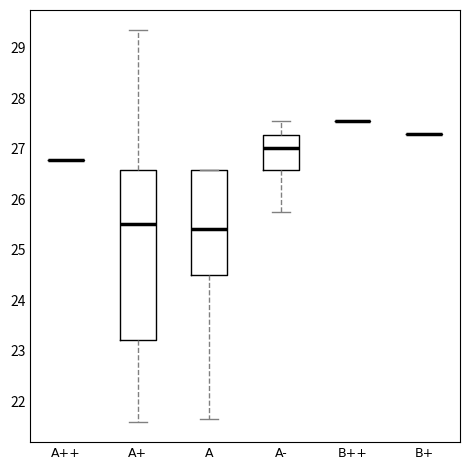

Reading left to right, read every box against the y-axis: the position of its median line, the range the box covers, and the ends of its whiskers. The values are not printed on the chart, so give them approximately, as read against the axis.

A++: box collapsed to a line at 26.8, whiskers 26.8 to 26.8
A+: median 25.5, box 23.2 to 26.6, whiskers 21.6 to 29.4
A: median 25.4, box 24.5 to 26.6, whiskers 21.7 to 26.6
A-: median 27.0, box 26.6 to 27.3, whiskers 25.7 to 27.6
B++: box collapsed to a line at 27.6, whiskers 27.6 to 27.6
B+: box collapsed to a line at 27.3, whiskers 27.3 to 27.3